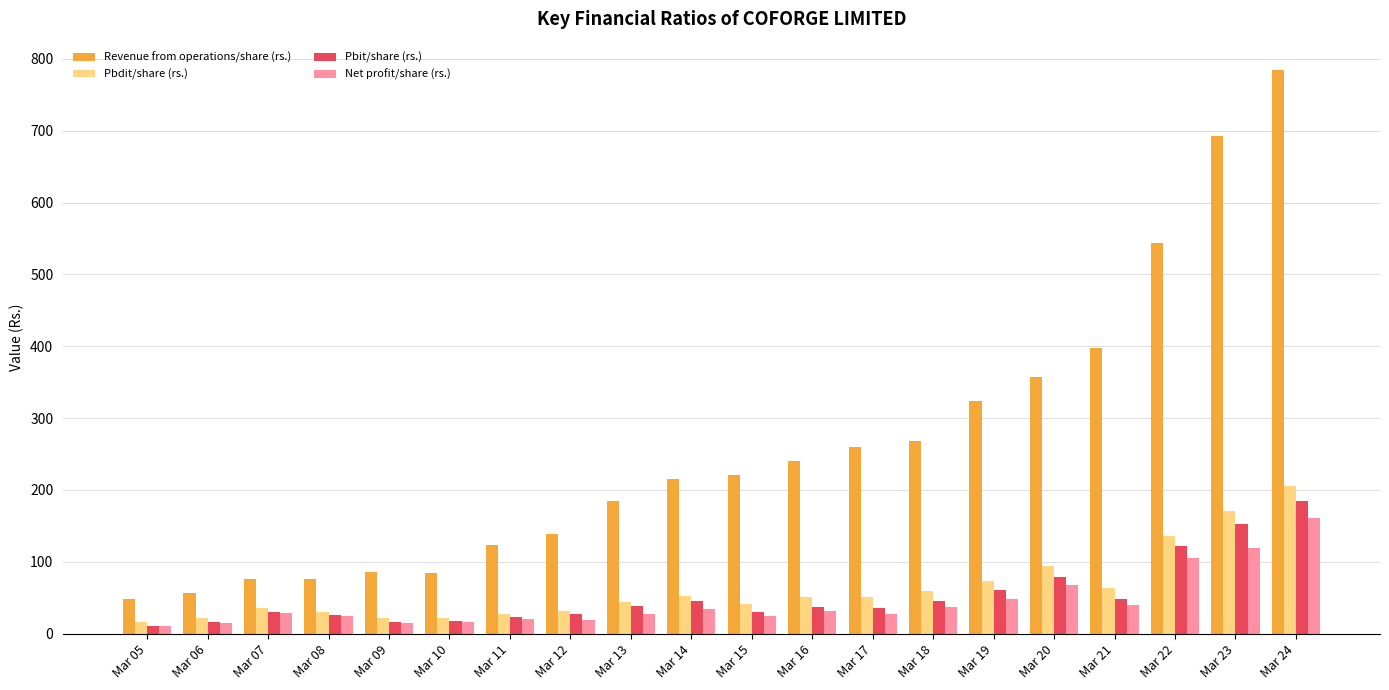

What is the value of the Pbit/share (rs.) bar at the 8th from the left?

28.1